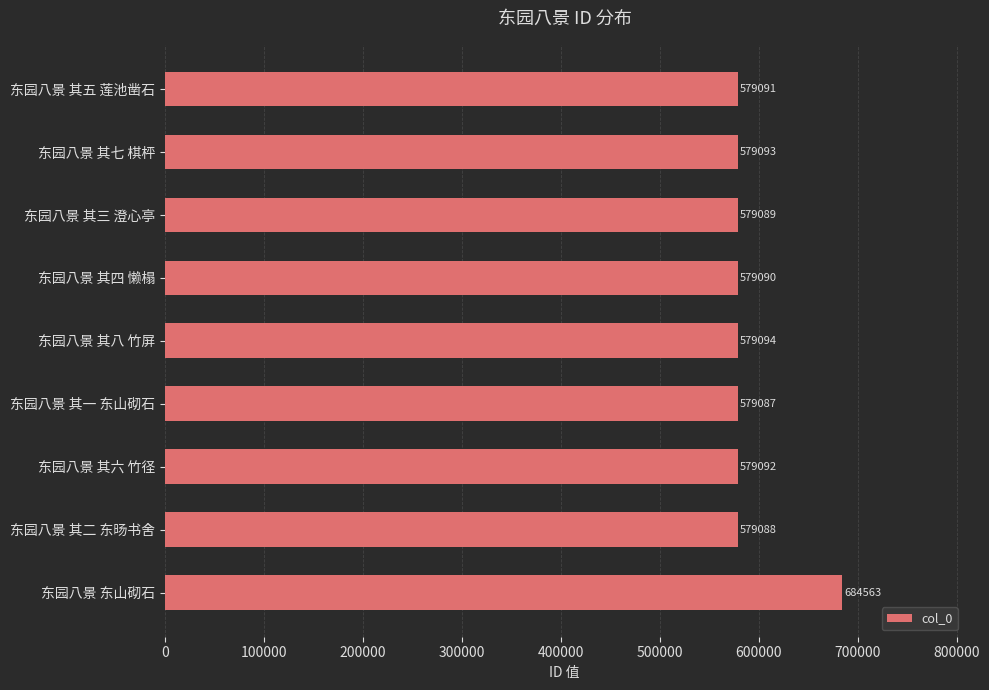

What is the change in value from 东园八景 其三 澄心亭 to 东园八景 其七 棋枰?

+4